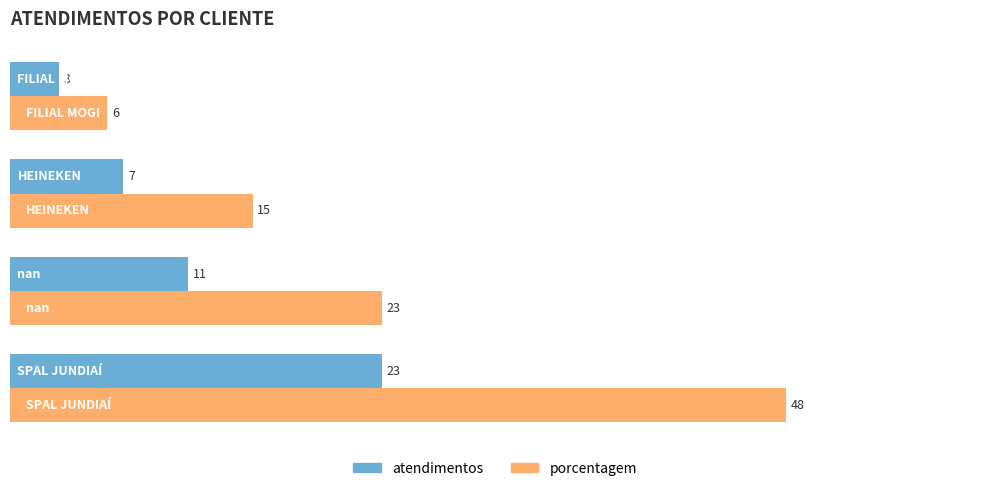

What is the minimum value shown in the chart?

3